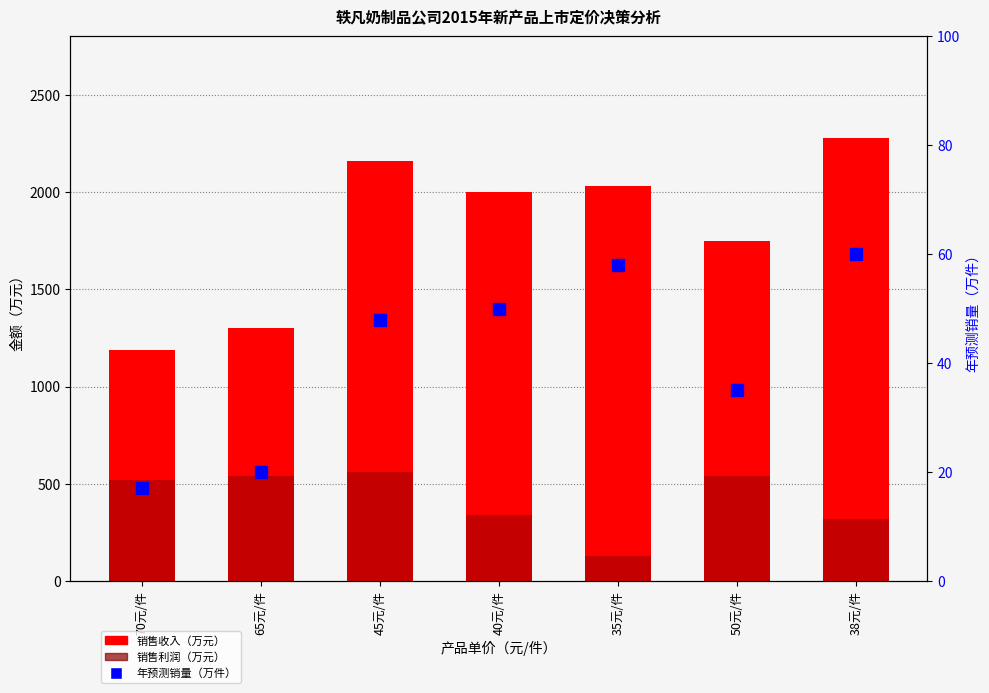

List the labels in order of 销售利润（万元） value, smallest first.

35元/件, 38元/件, 40元/件, 70元/件, 65元/件, 50元/件, 45元/件